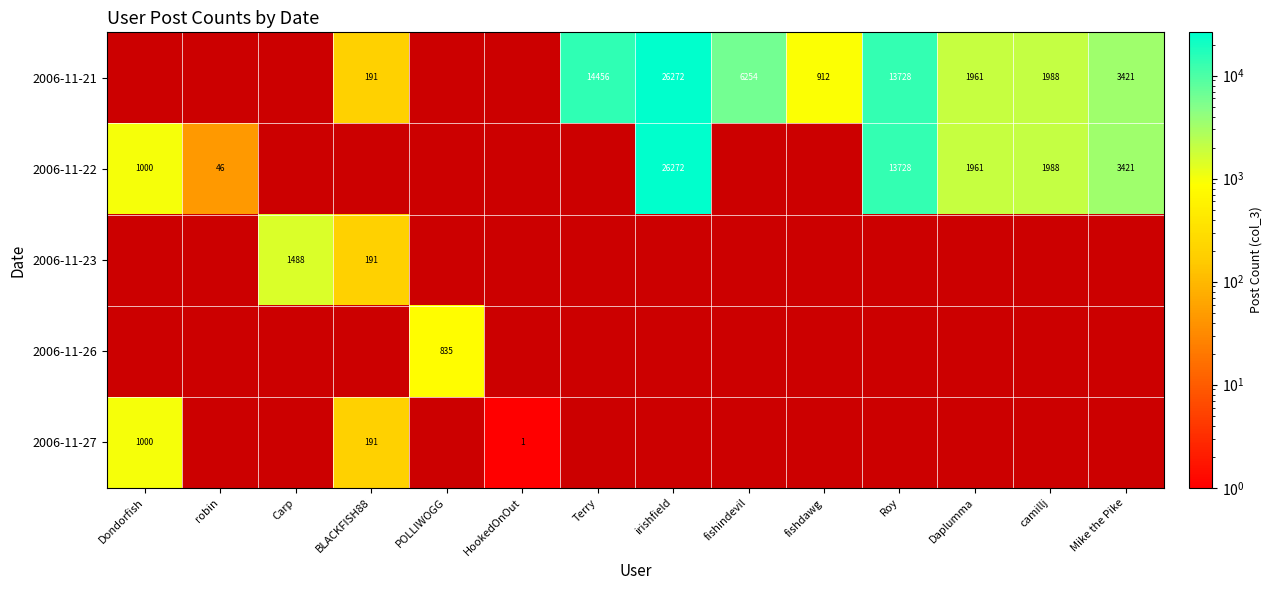

What is the sum of the 2006-11-27 values at robin and Dondorfish?

1000